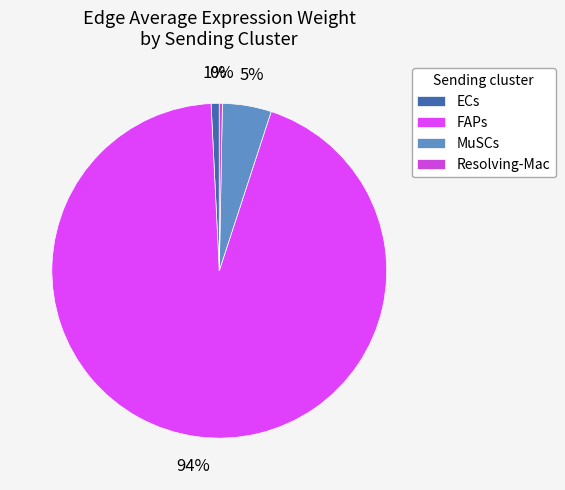

Count the number of slices in the pie.

4